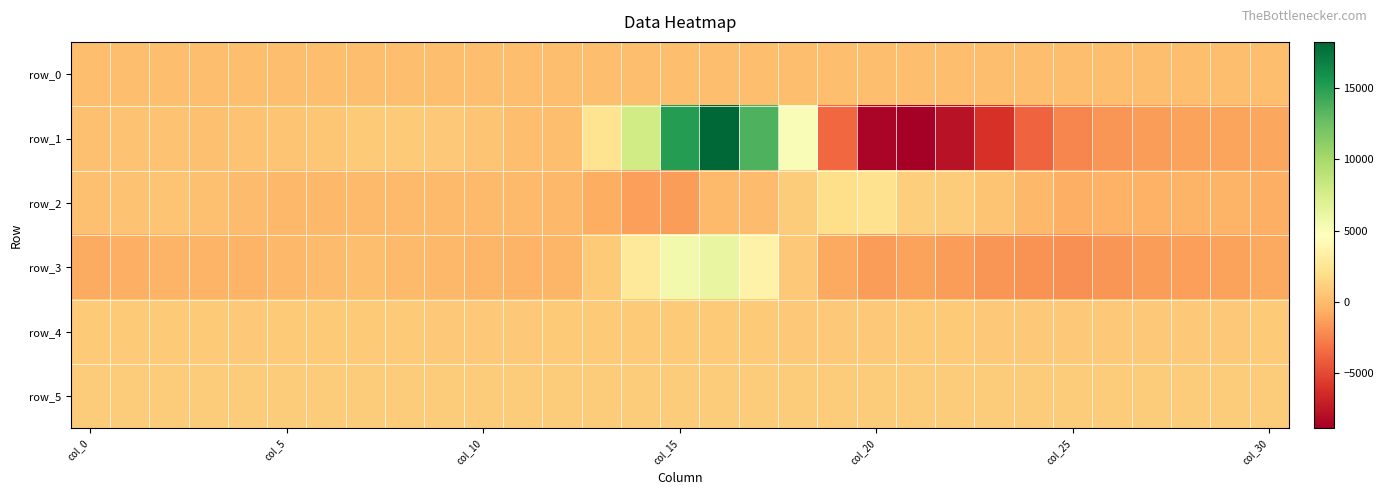

At which label does row_5 first exceed 909?

col_0